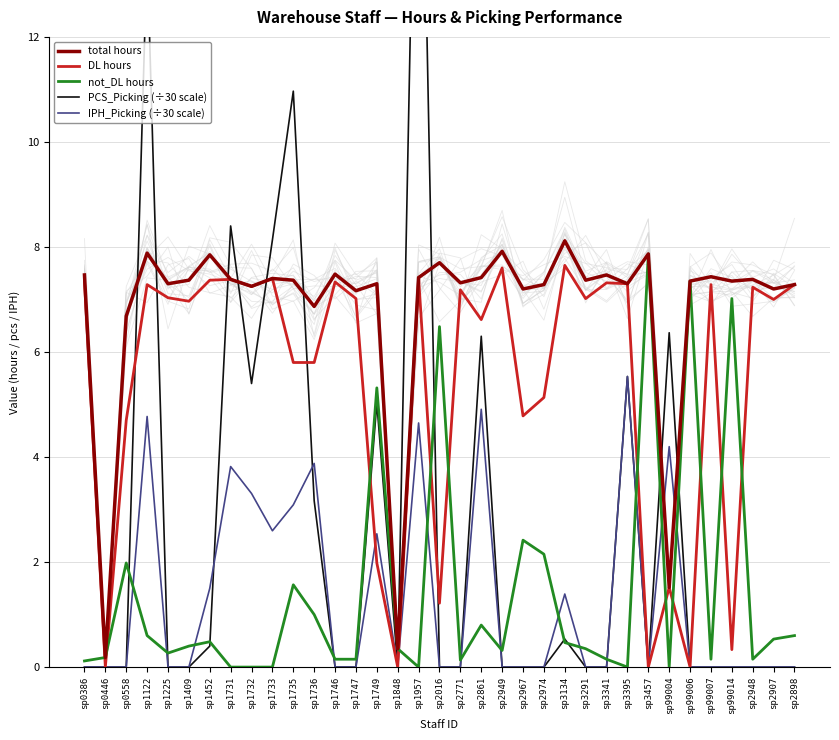

Which label corresponds to the largest value in the chart?

sp1957